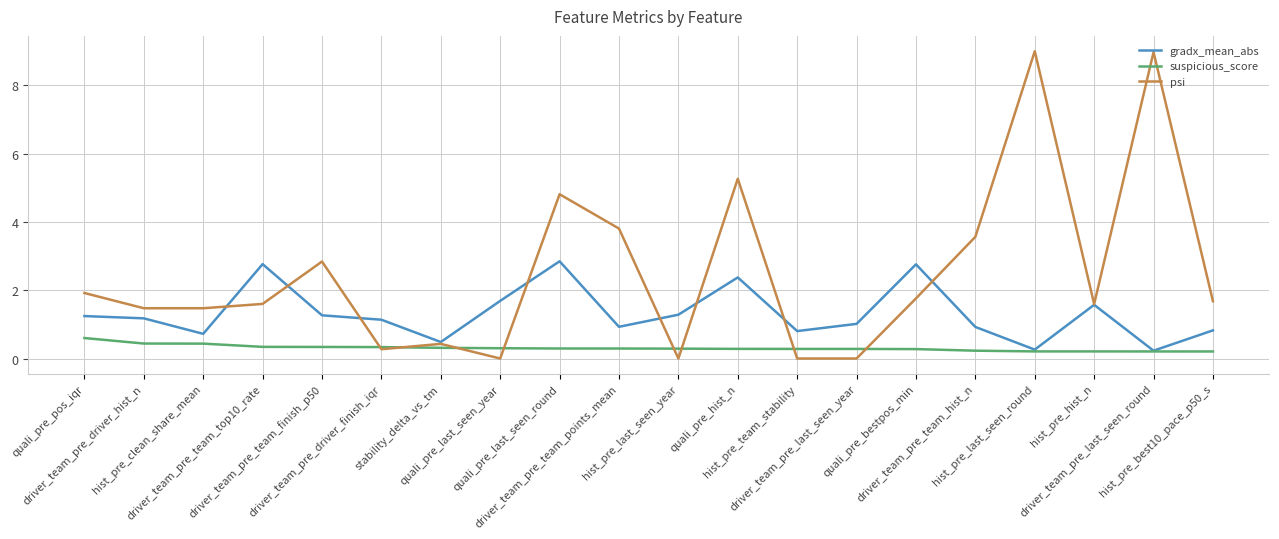

Which series has the widest spread of values?

psi